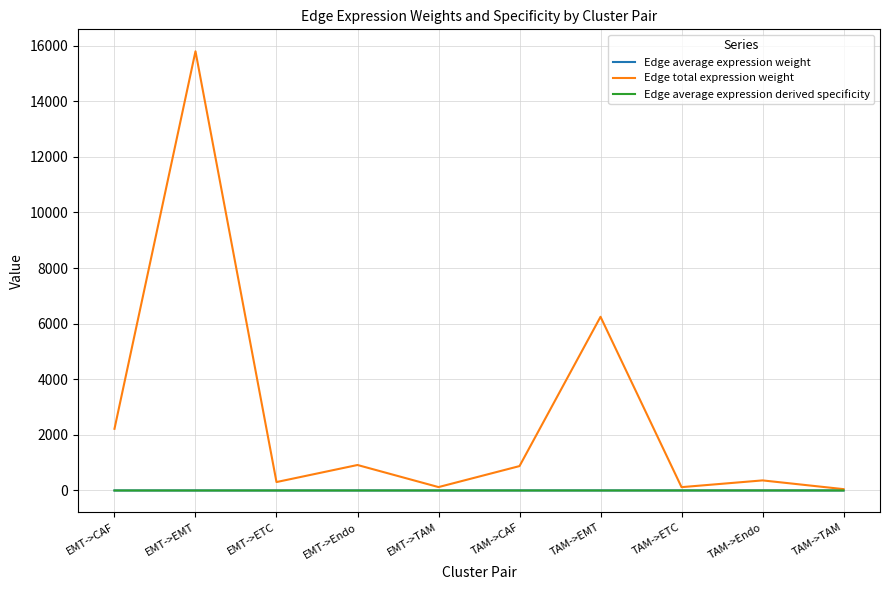

Which series has the largest range (max minus min)?

Edge total expression weight